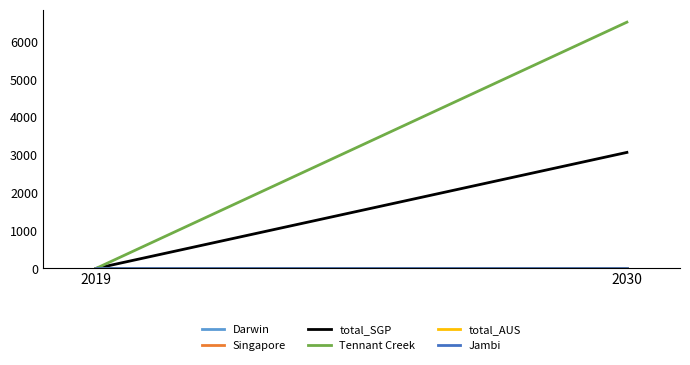

What are all the series names shown in the legend?

Darwin, Singapore, total_SGP, Tennant Creek, total_AUS, Jambi